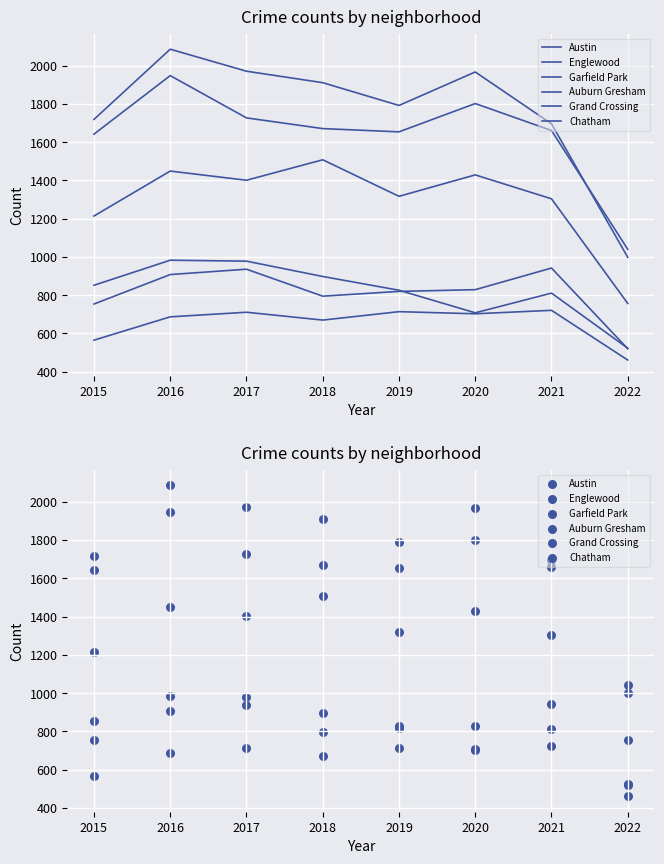

Which series reaches the minimum Y coordinate?

Chatham